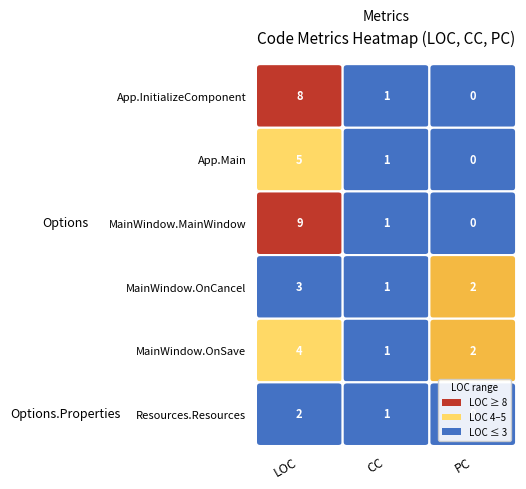

Is it true that CC equals 1 at 4?

False